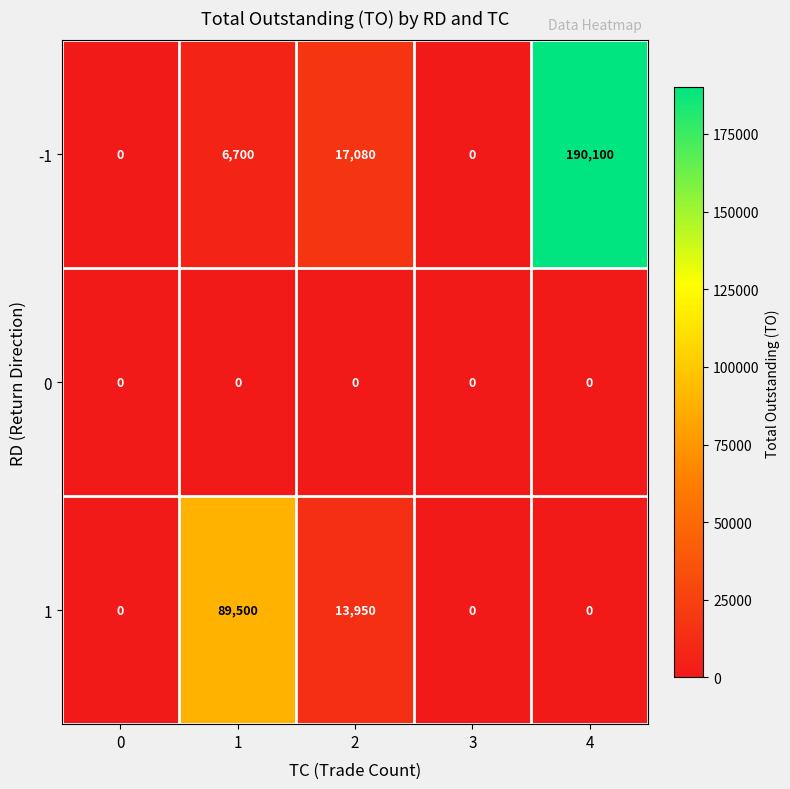

What is the total value across all series at 2?

31030